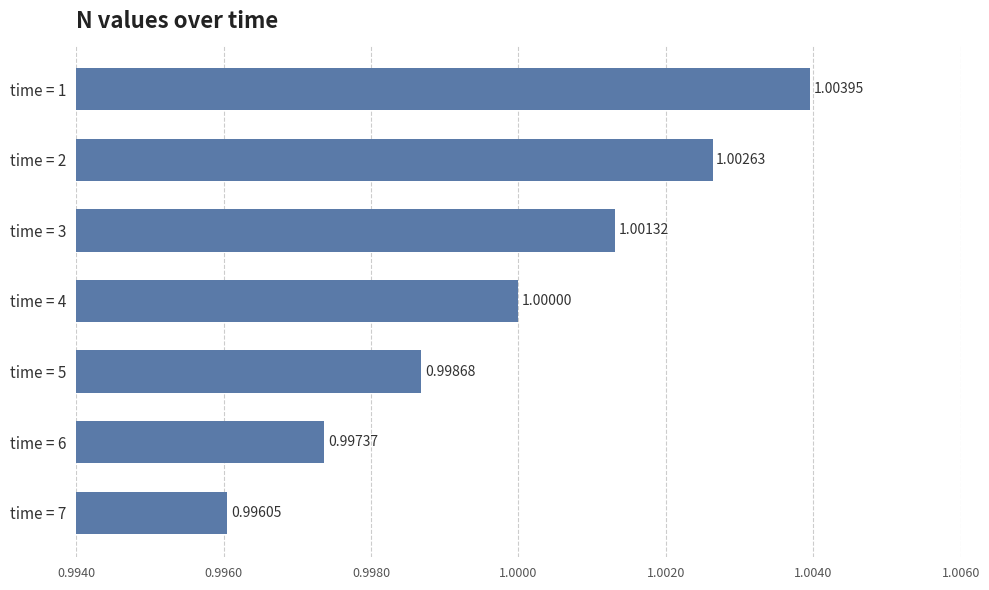

What is the smallest value displayed?

1.0